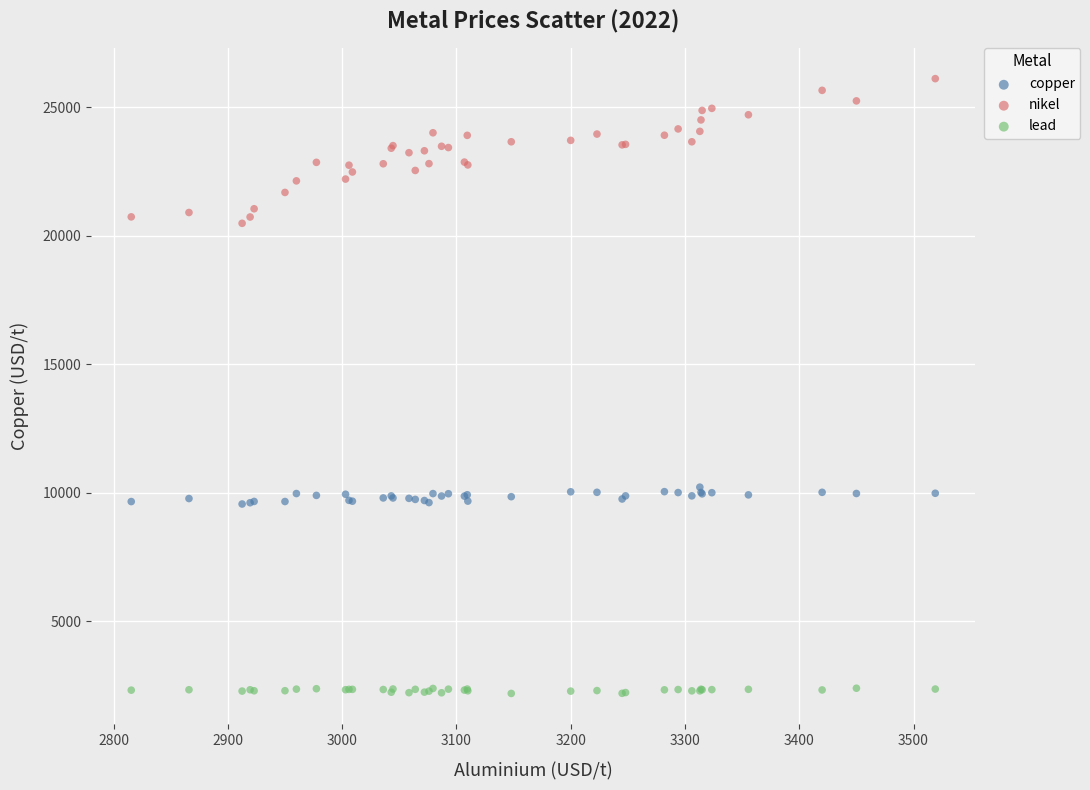

Which series contains the highest Y value?

nikel